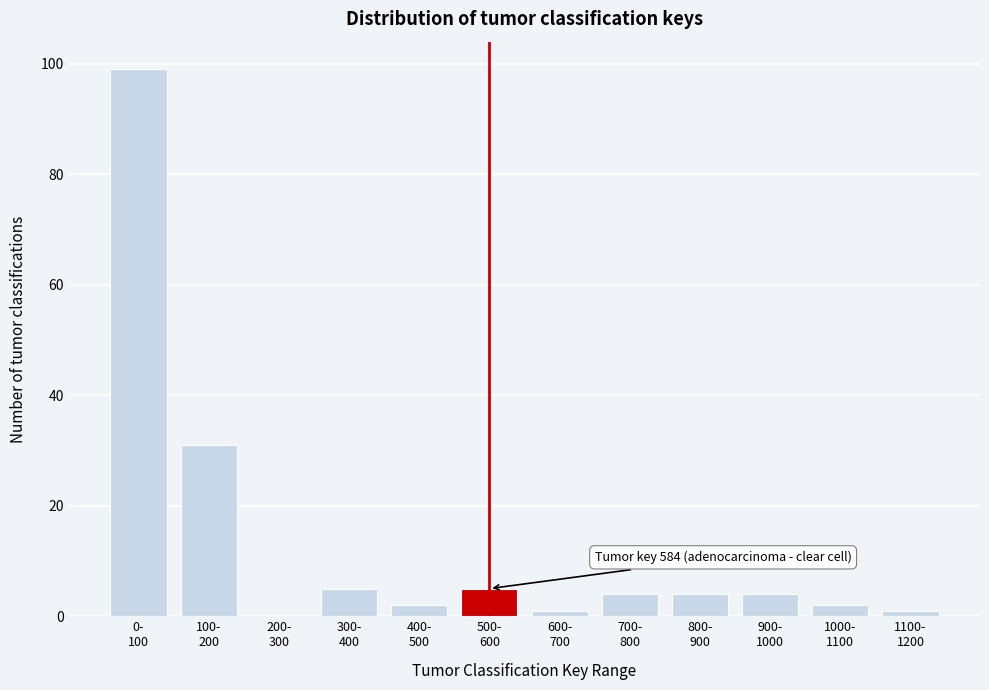

What is the sum of all values?

158